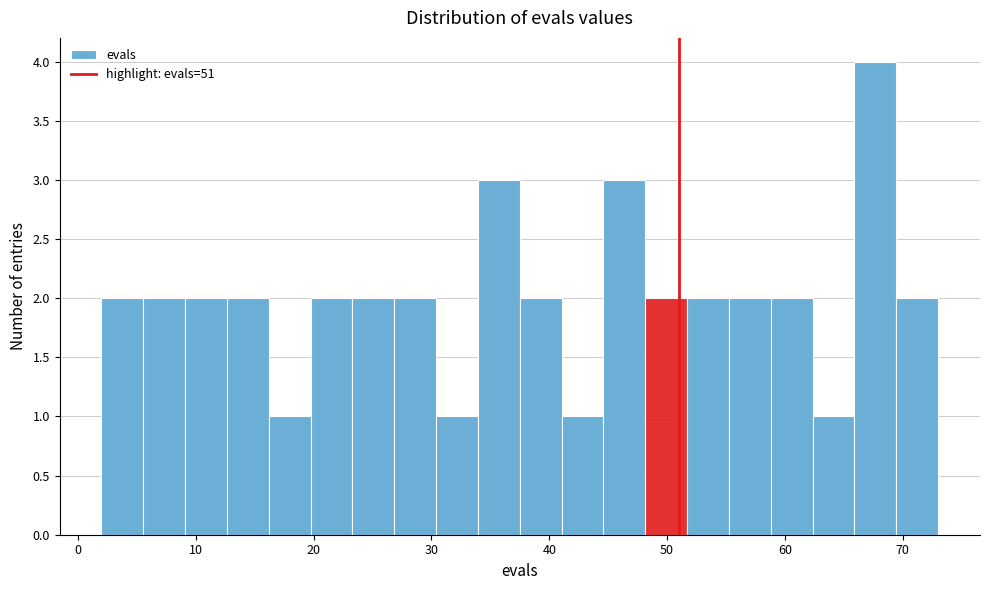

Read against the x-axis, roughly where is the centre of the tallest bar?

68